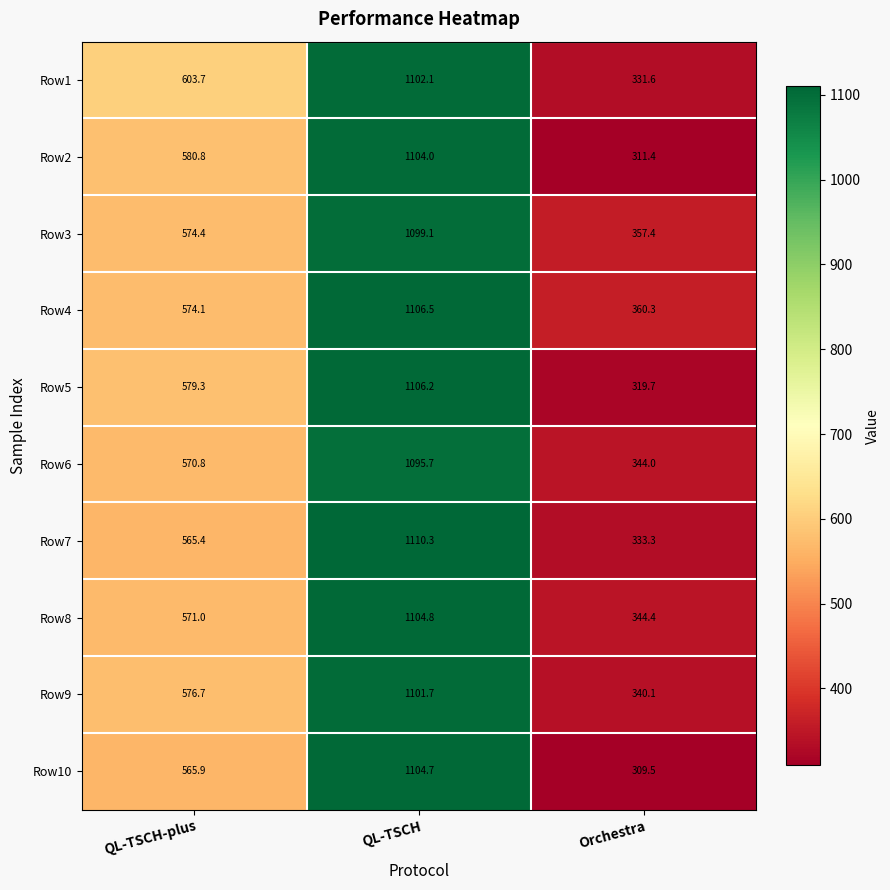

What is the sum of all Row1 values?

2037.4